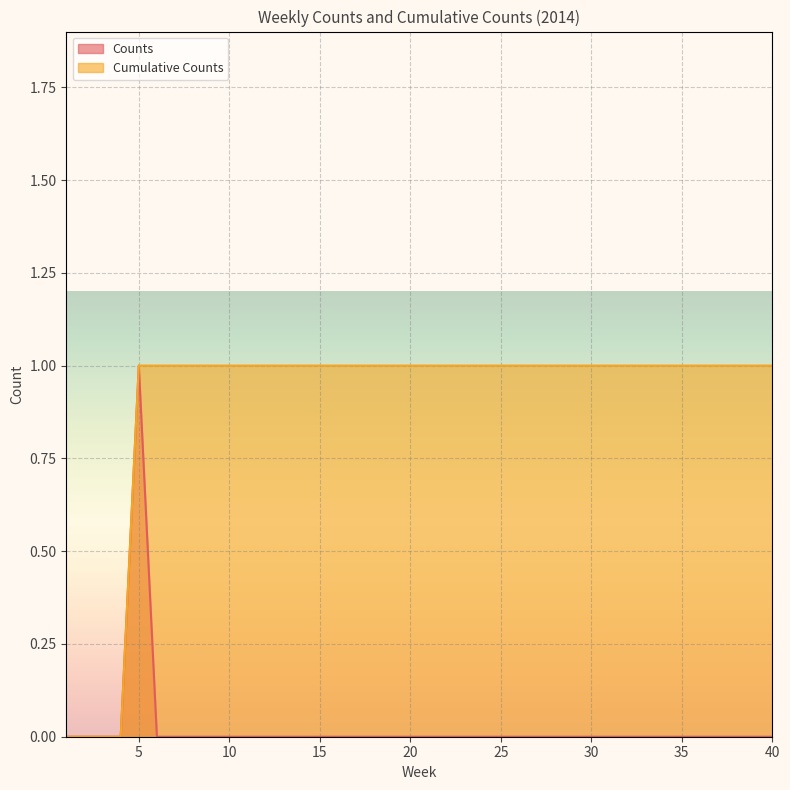

Reading left to right, extract all data points from this chart.

Counts: 0	0	0	0	1	0	0	0	0	0	0	0	0	0	0	0	0	0	0	0	0	0	0	0	0	0	0	0	0	0	0	0	0	0	0	0	0	0	0	0
Cumulative Counts: 0	0	0	0	1	1	1	1	1	1	1	1	1	1	1	1	1	1	1	1	1	1	1	1	1	1	1	1	1	1	1	1	1	1	1	1	1	1	1	1